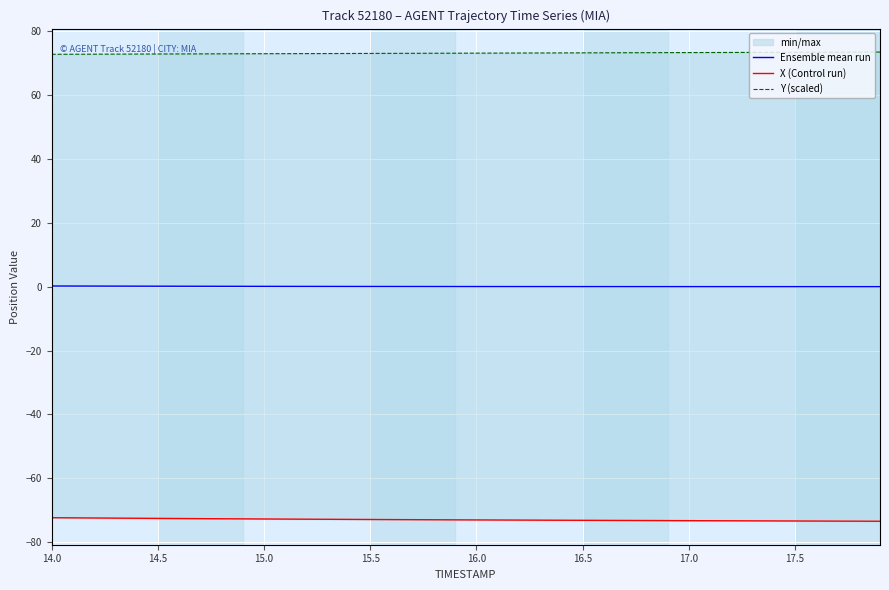

What is the difference between the maximum and second lowest values in the X (Control run) series?

1.1